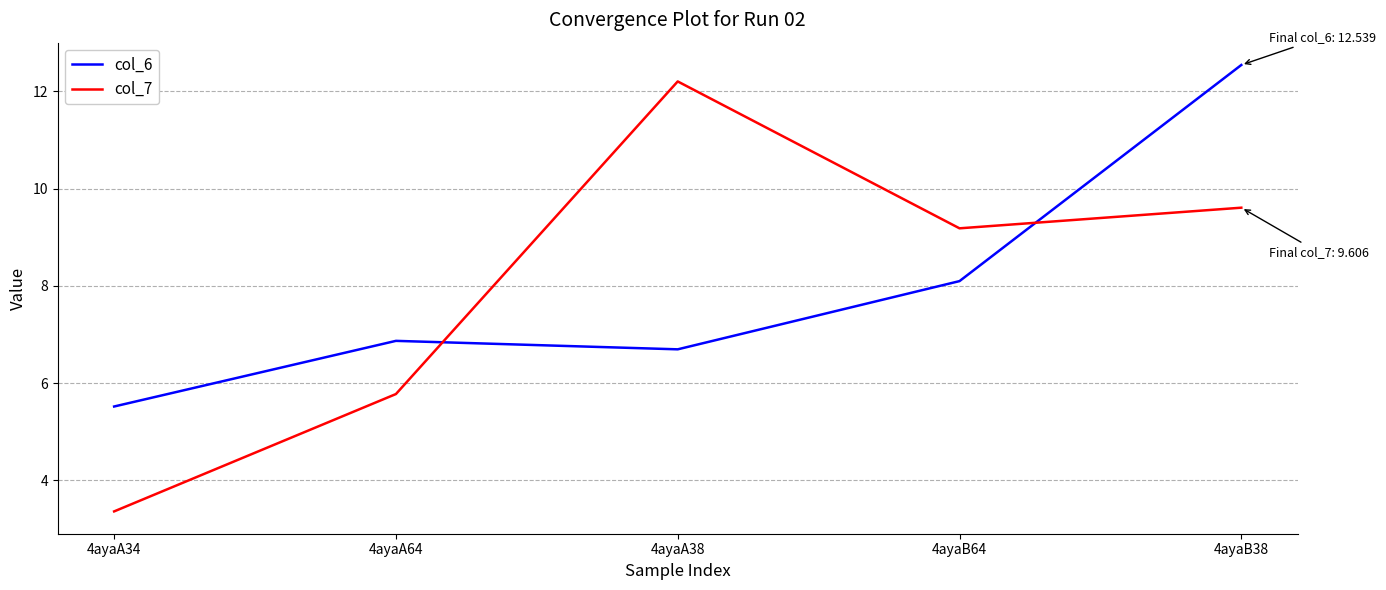

At which category does the chart reach its minimum across all series?

4ayaA34